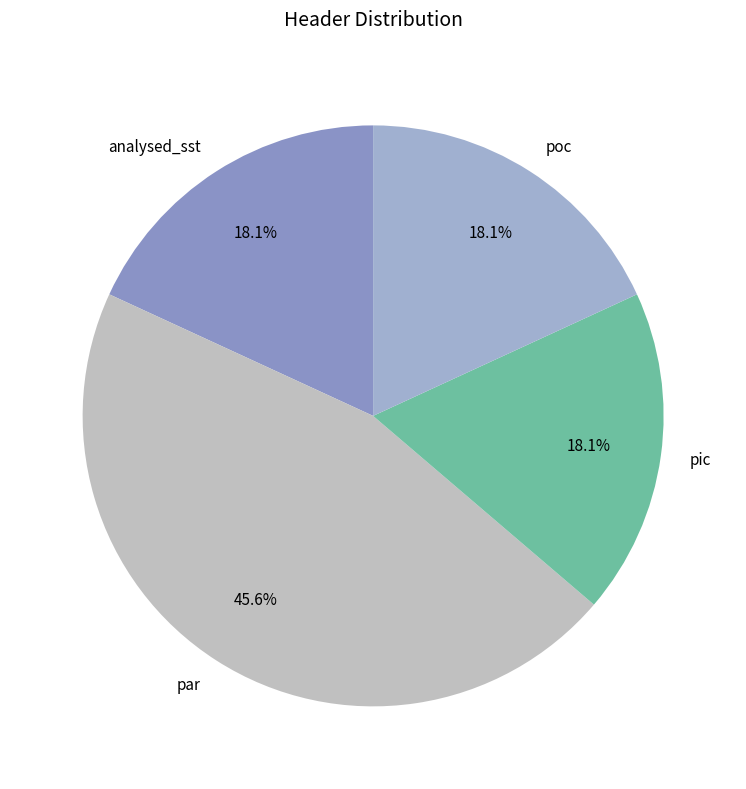

To the nearest percent, what percentage of the pie is par?

46%